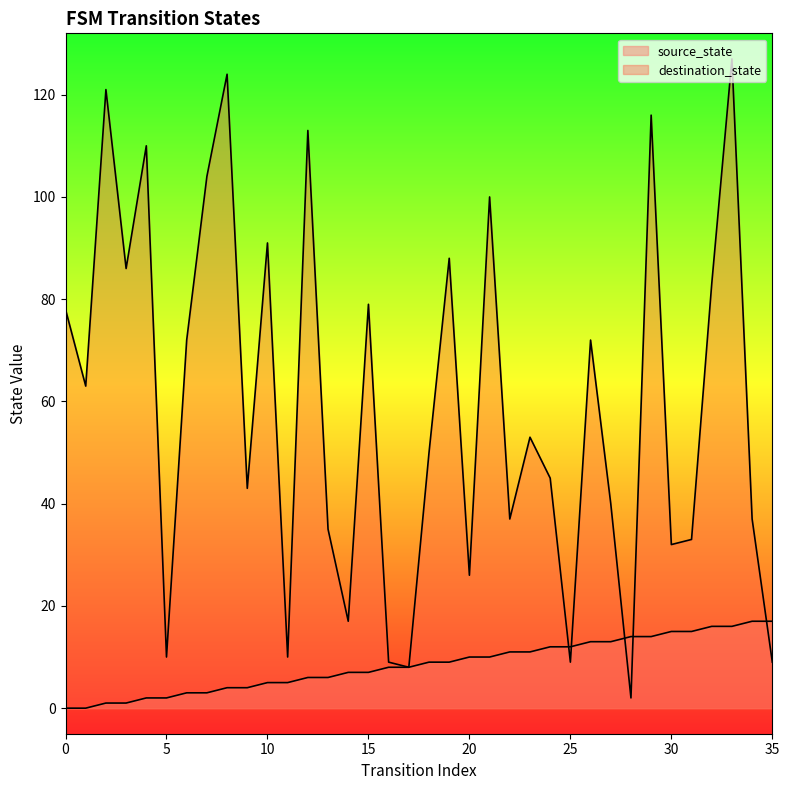

What is the value of the destination_state point at the 8th from the left?

104